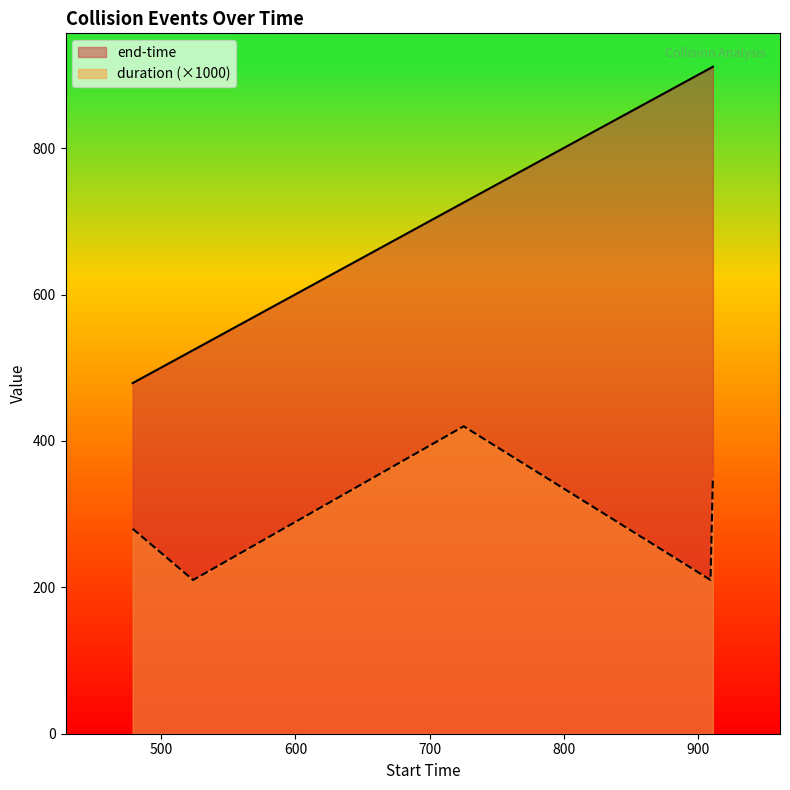

In duration, how many points are lower than both neighbors (excluding endpoints)?

2